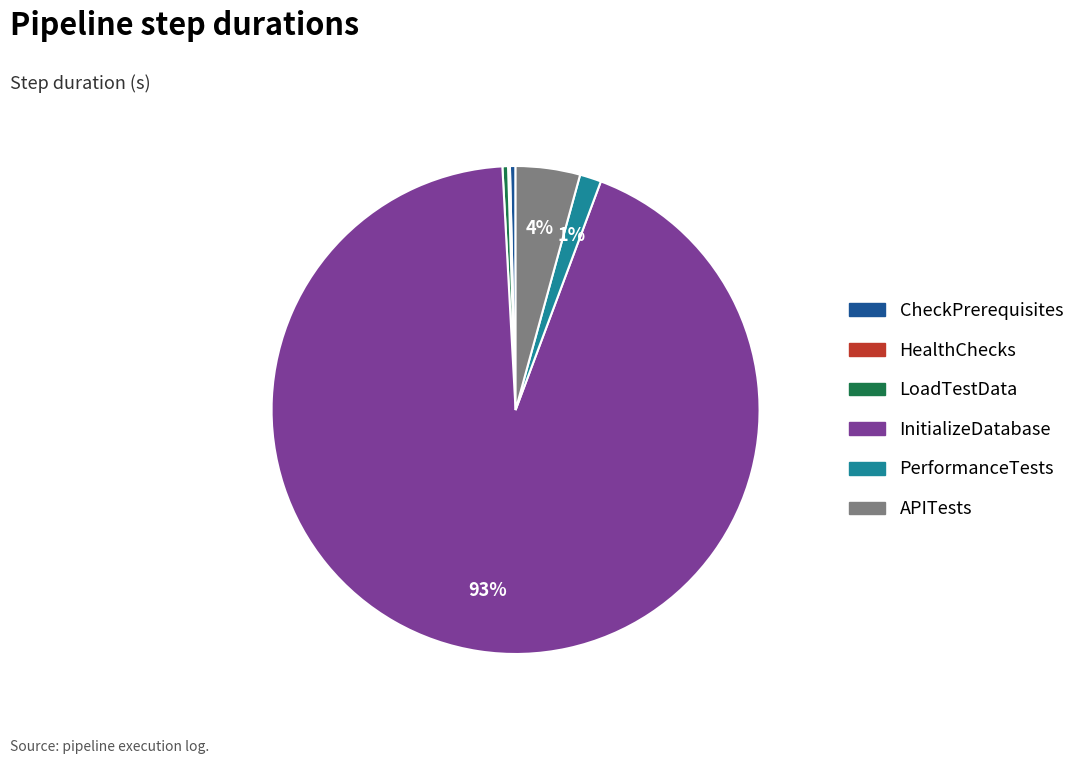

To the nearest percent, what is the average slice percentage?

17%